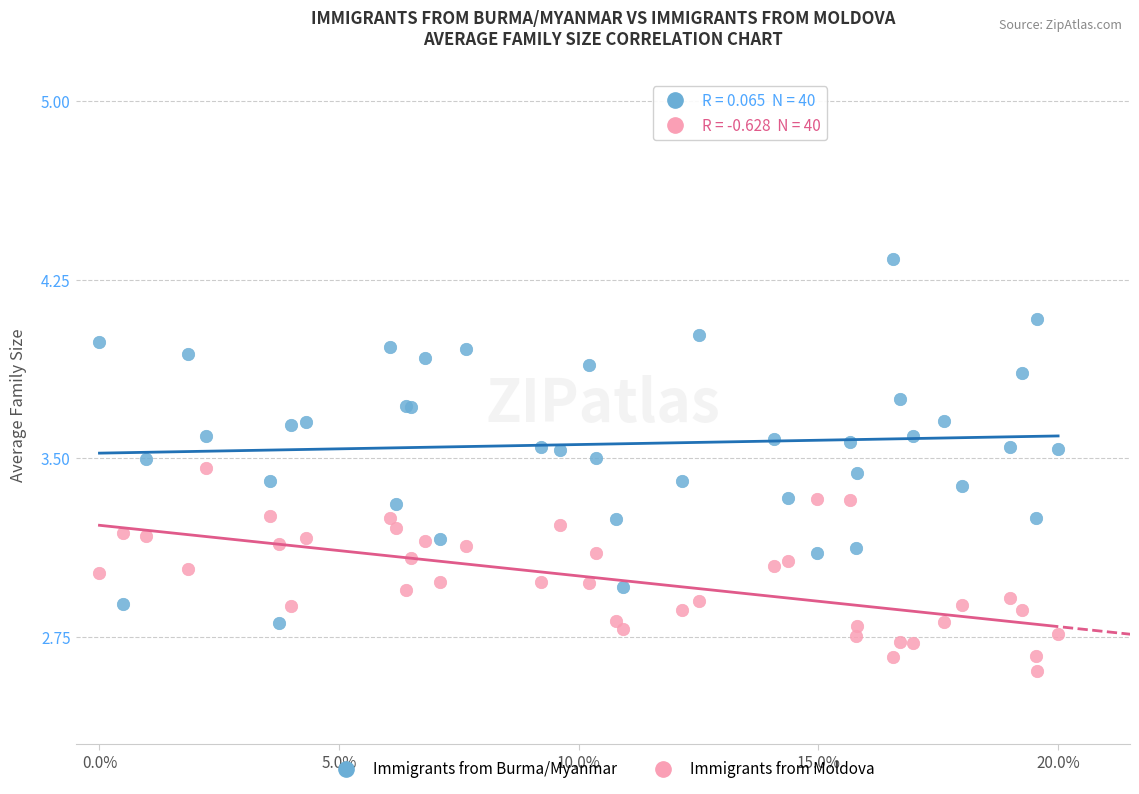

What are all the series names shown in the legend?

Immigrants from Burma/Myanmar, Immigrants from Moldova